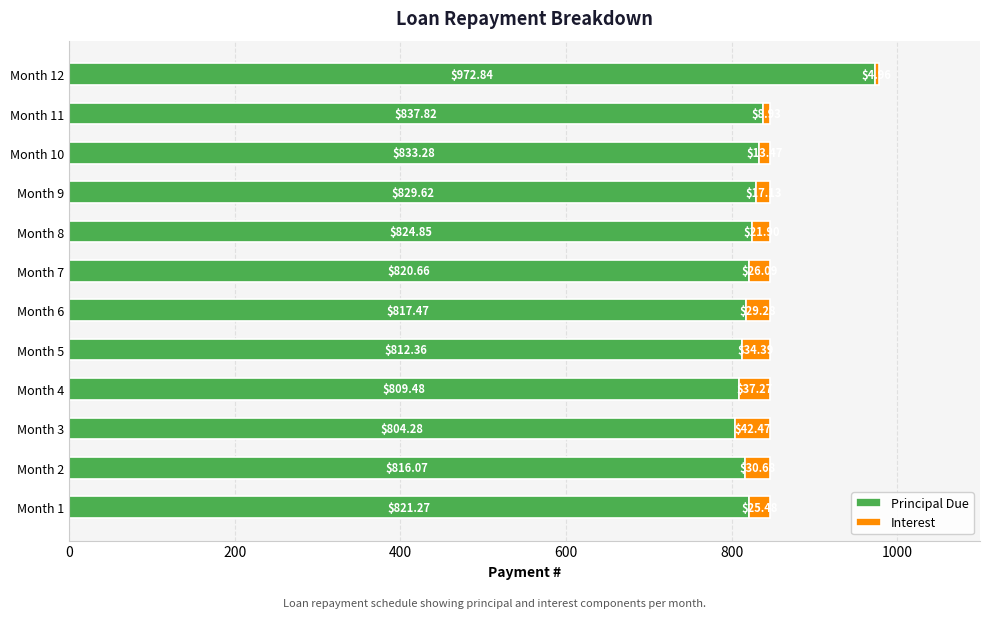

Count the number of categories in the chart.

12